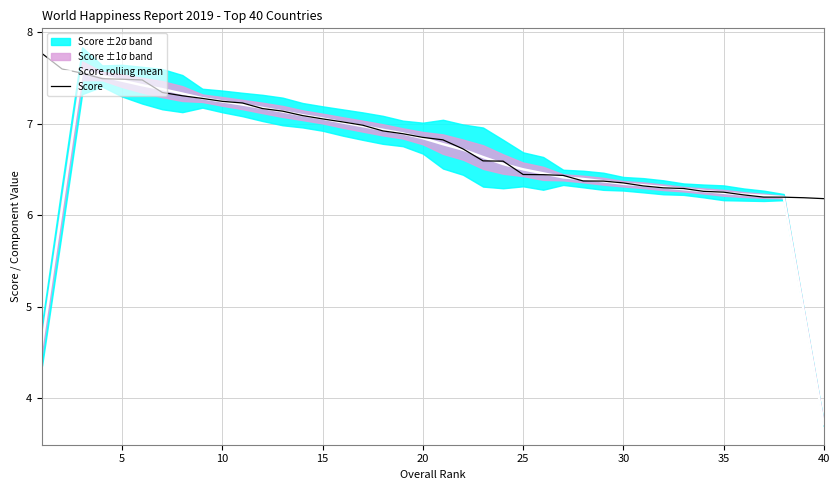

At how many categories does at least one series exceed 6?

40